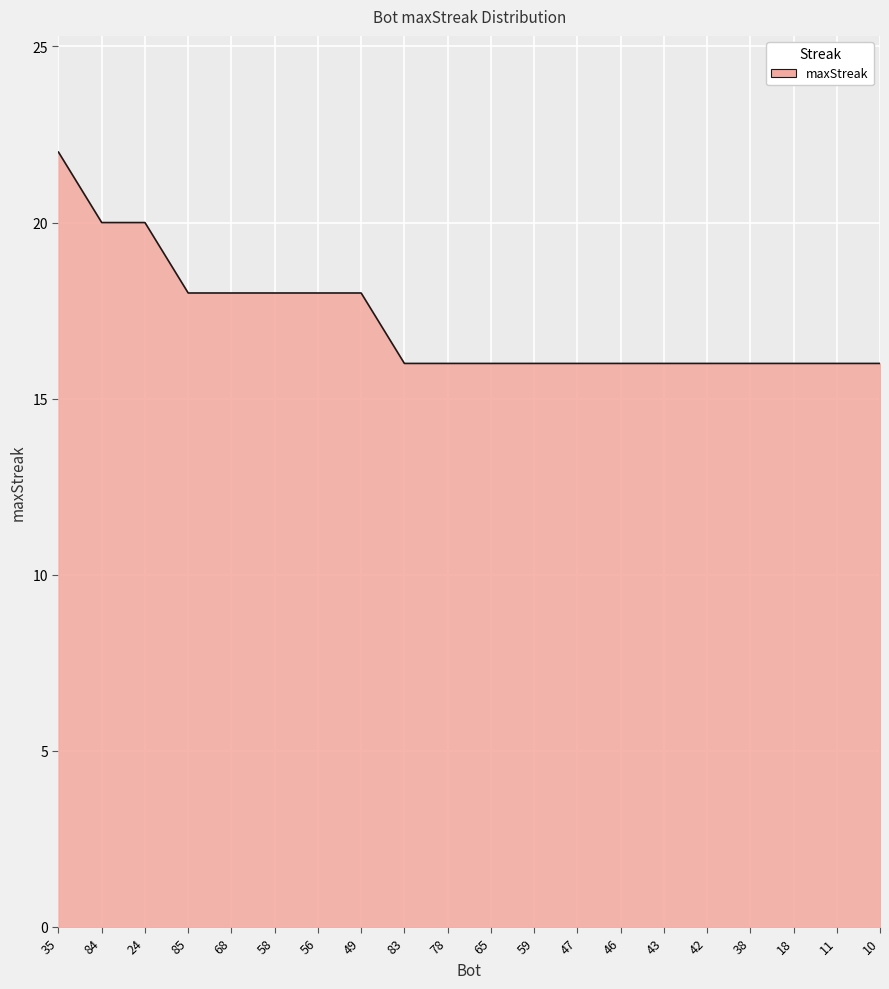

What is the change in value from 56 to 42?

-2